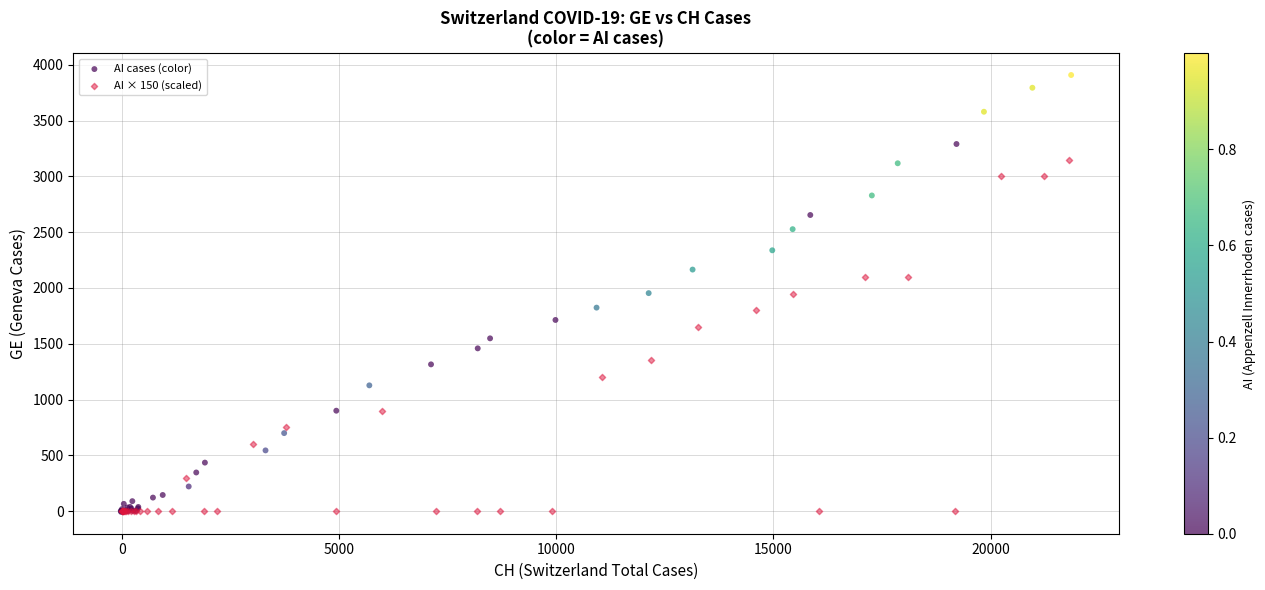

What are all the series names shown in the legend?

AI cases (color), AI × 150 (scaled)